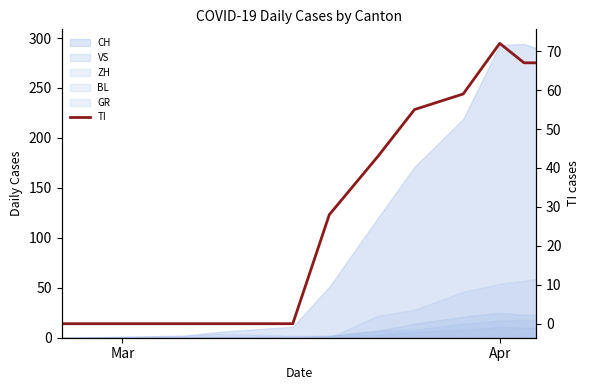

The value at 5 is 27. True or false?

False